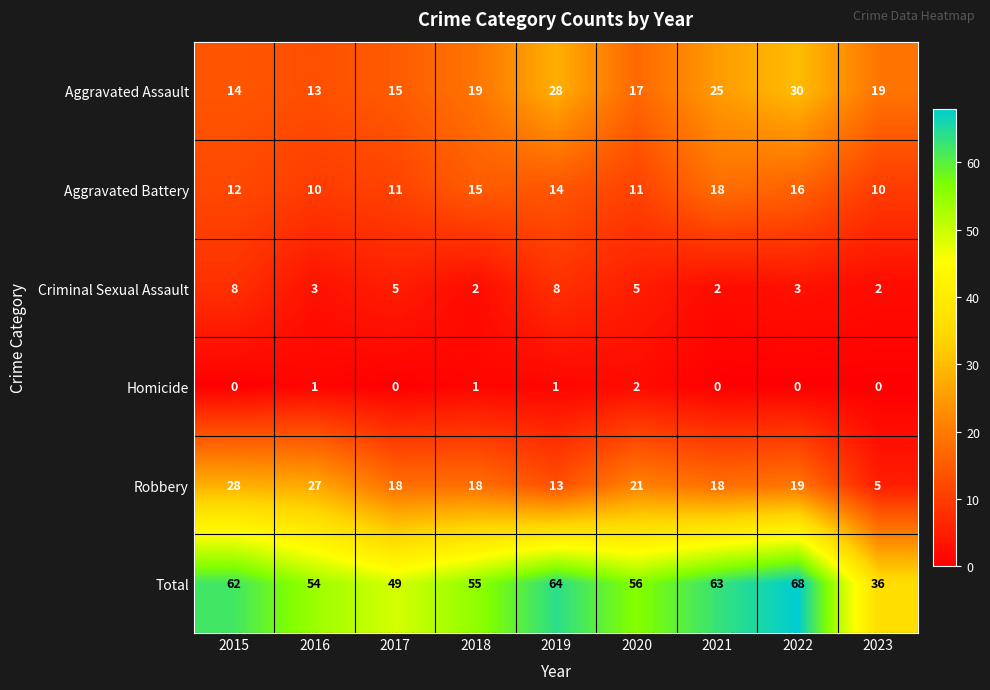

How many series are shown in this chart?

6